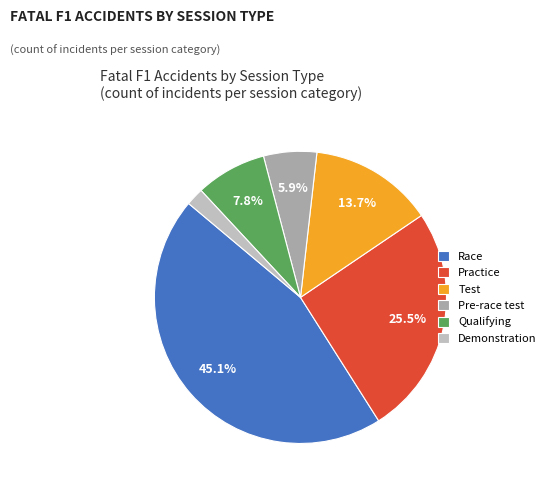

Rank the categories by value from lowest to highest.

Demonstration, Pre-race test, Qualifying, Test, Practice, Race